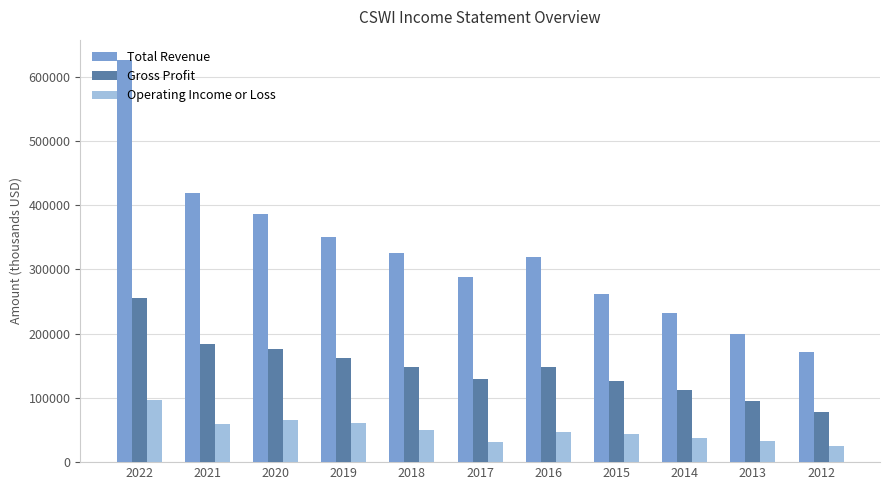

How many data points does each series have?

11